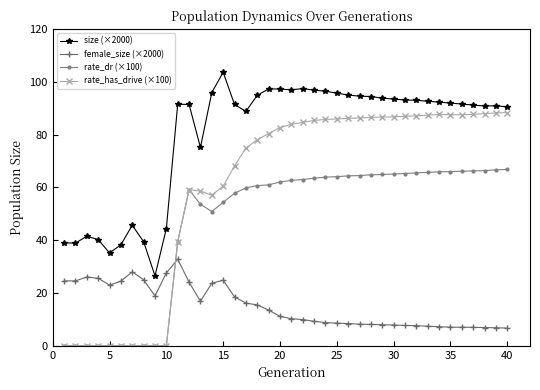

True or false: female_size (×2000) has more than 0 points higher than both neighbors.

True